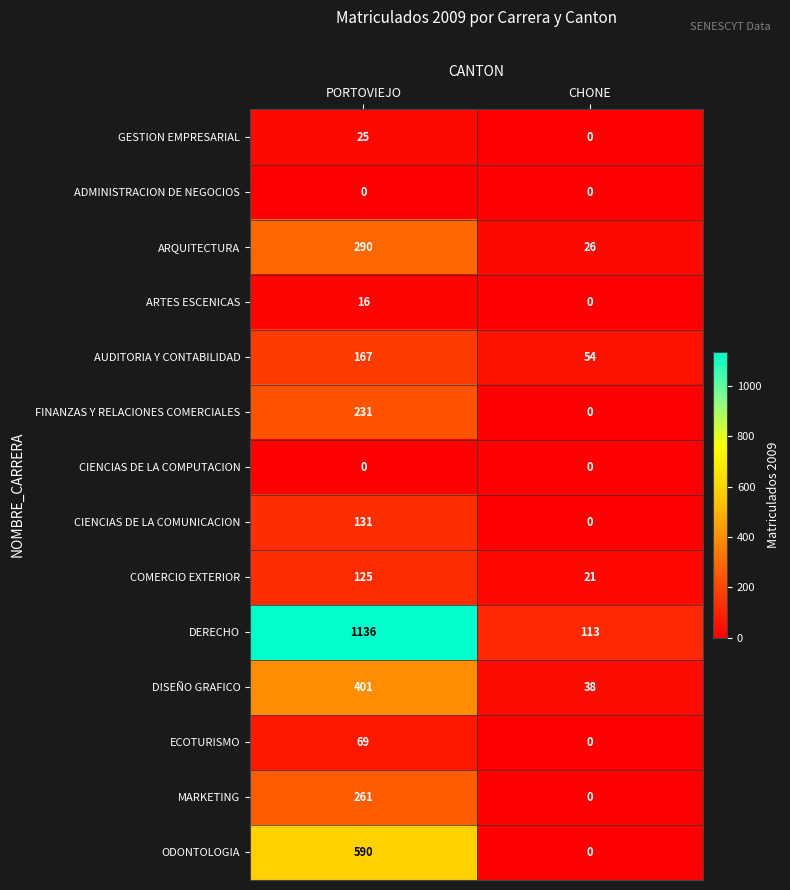

At which category is the sum across all series the highest?

PORTOVIEJO